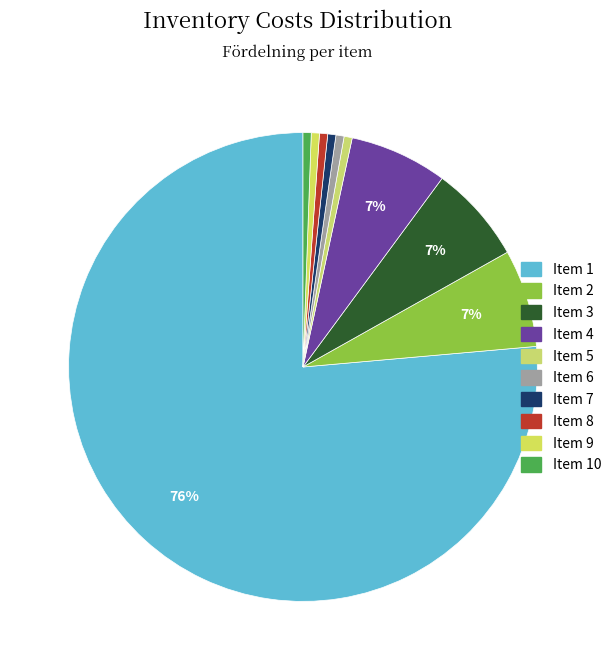

Does any single category account for the majority?

Yes